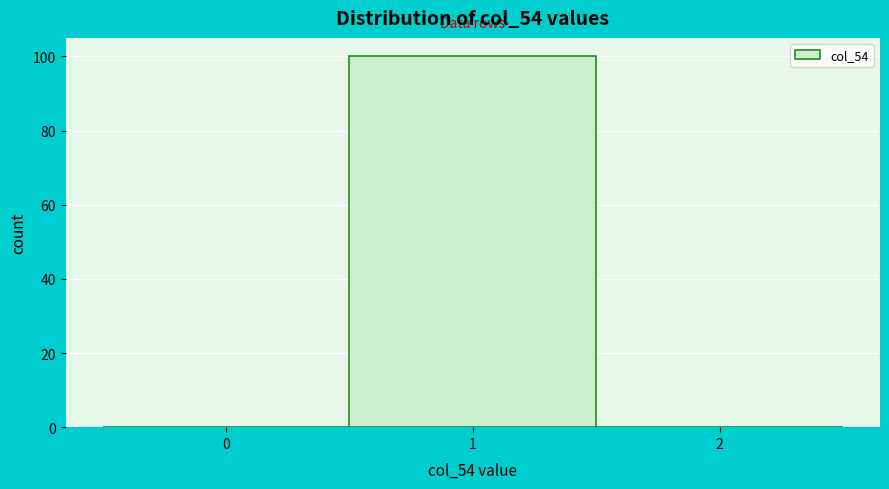

Over which range of the x-axis is the bar tallest?

0.5 to 1.5